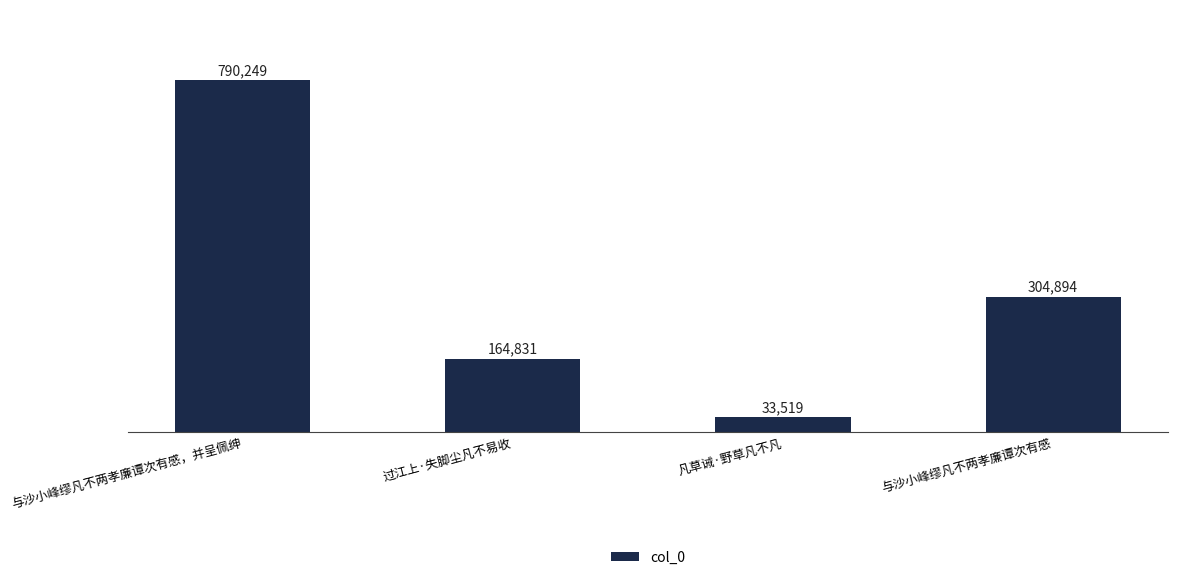

Are the bars horizontal?

No